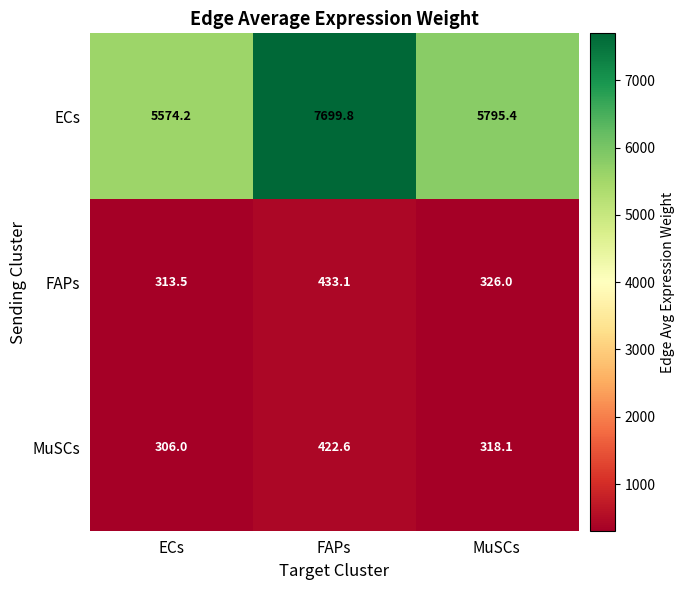

List the series in order of their peak value, highest first.

ECs, FAPs, MuSCs